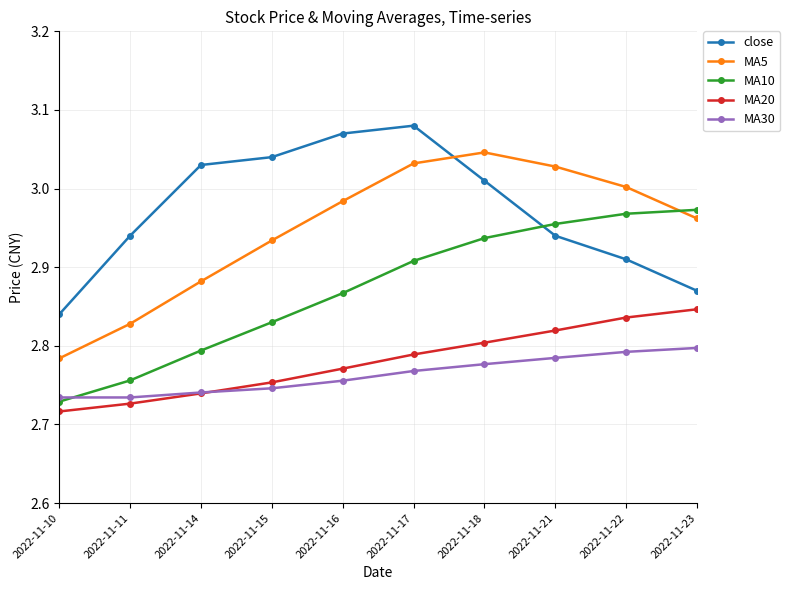

The MA5 series shows 5.3 at 2022-11-21. True or false?

False